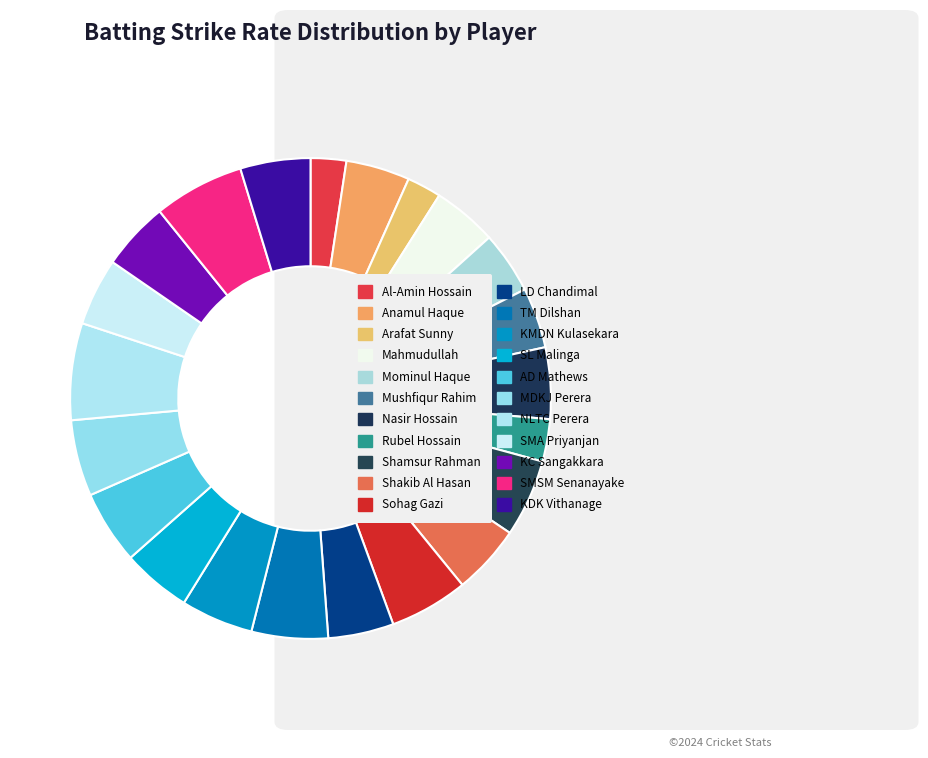

How many segments does this pie chart have?

22